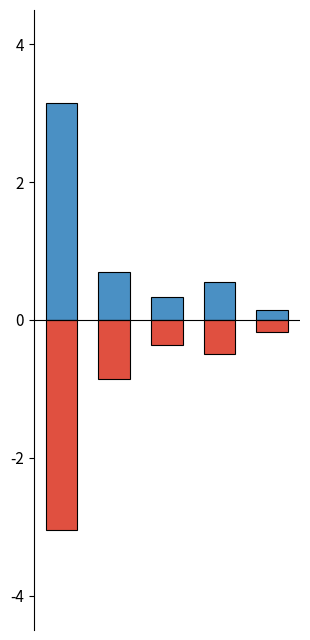

What is the approximate value of Male at 0, to the nearest 100?

3200